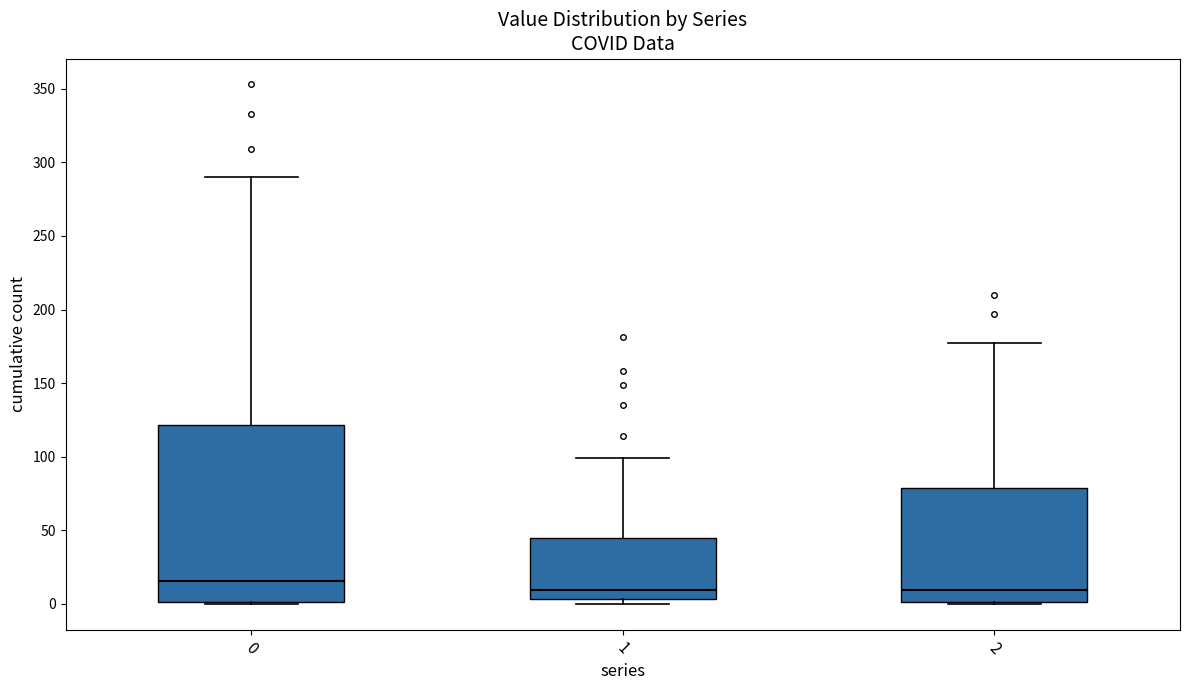

Comparing the boxes themselves (not the whiskers), which one is the tallest?

0